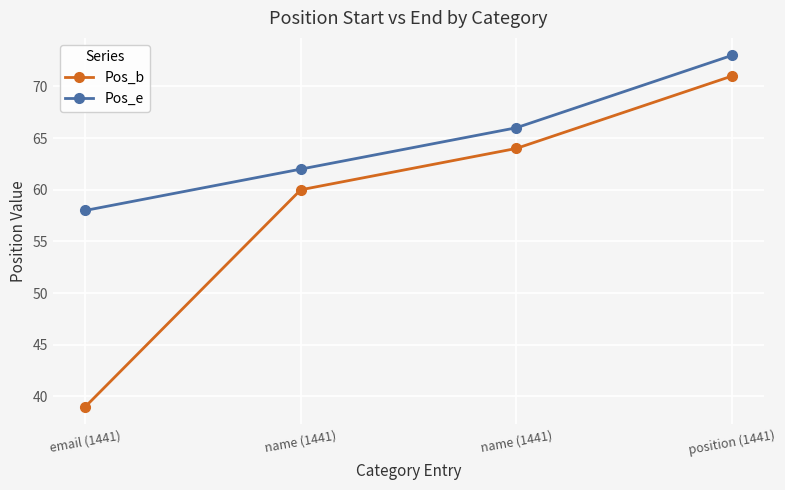

Between email (1441) and name (1441), which is larger?

name (1441)